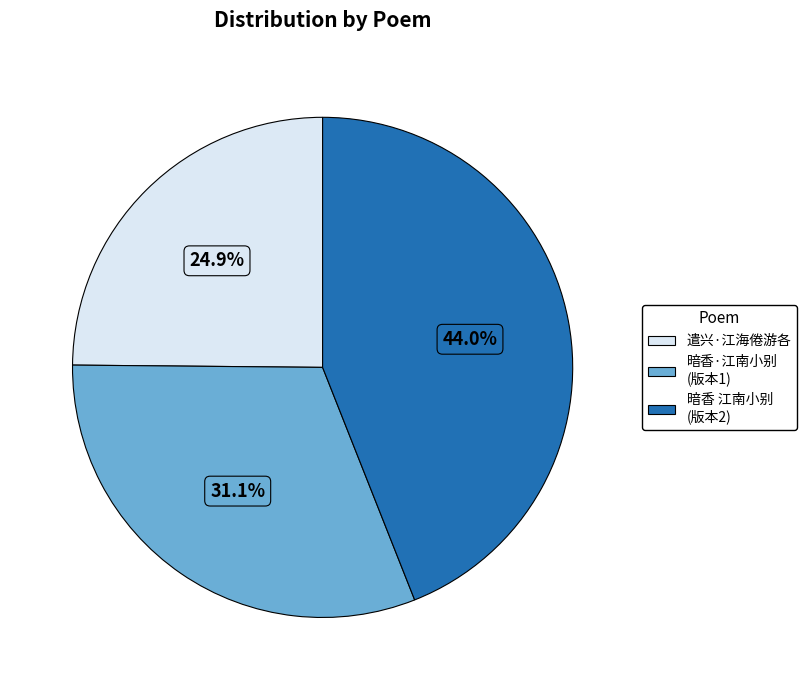

Is there any slice that represents more than half of the pie?

No